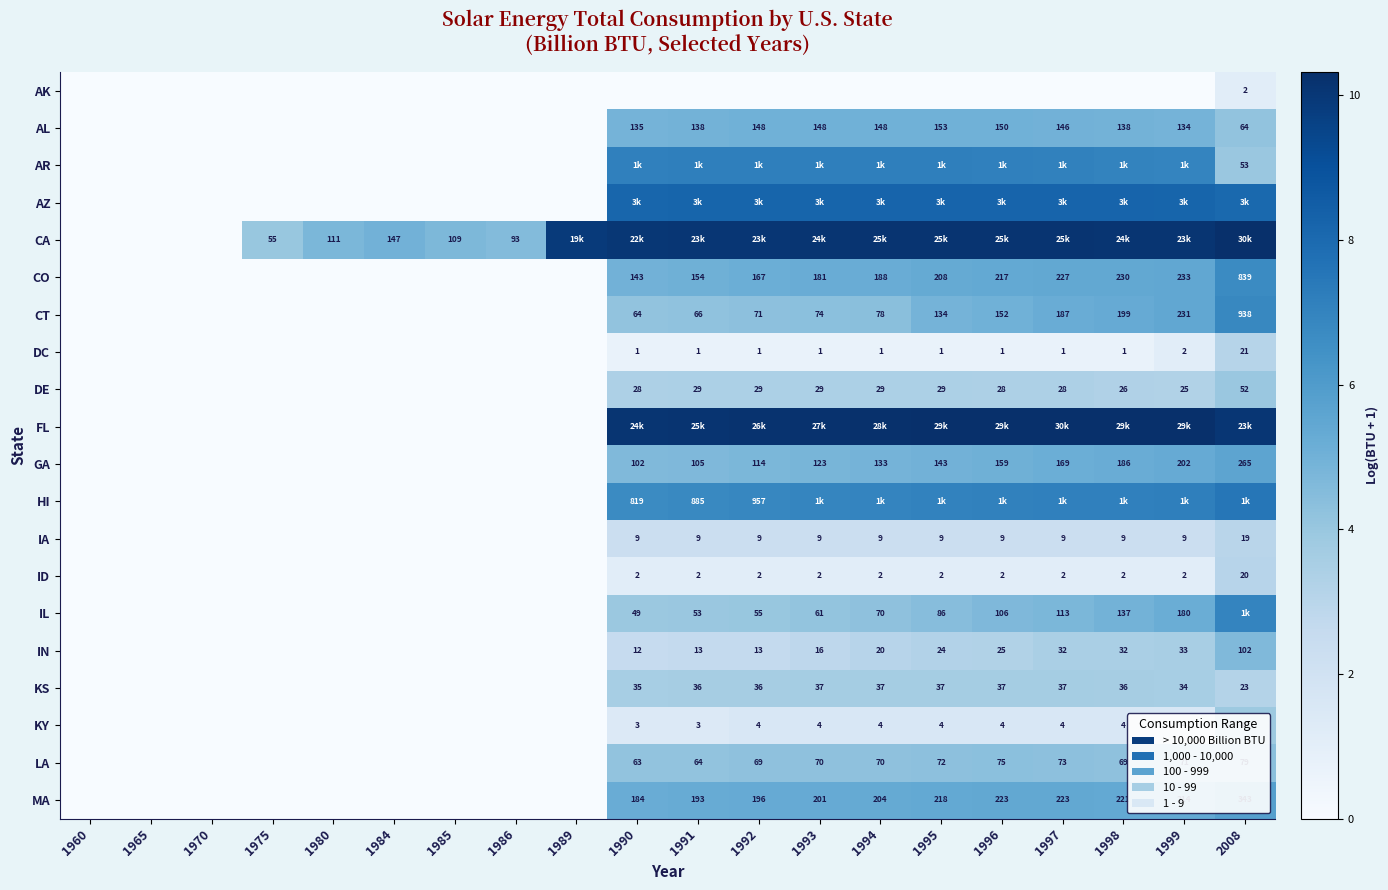

Is the value of ID at 1997 greater than the value of LA at 1989?

Yes